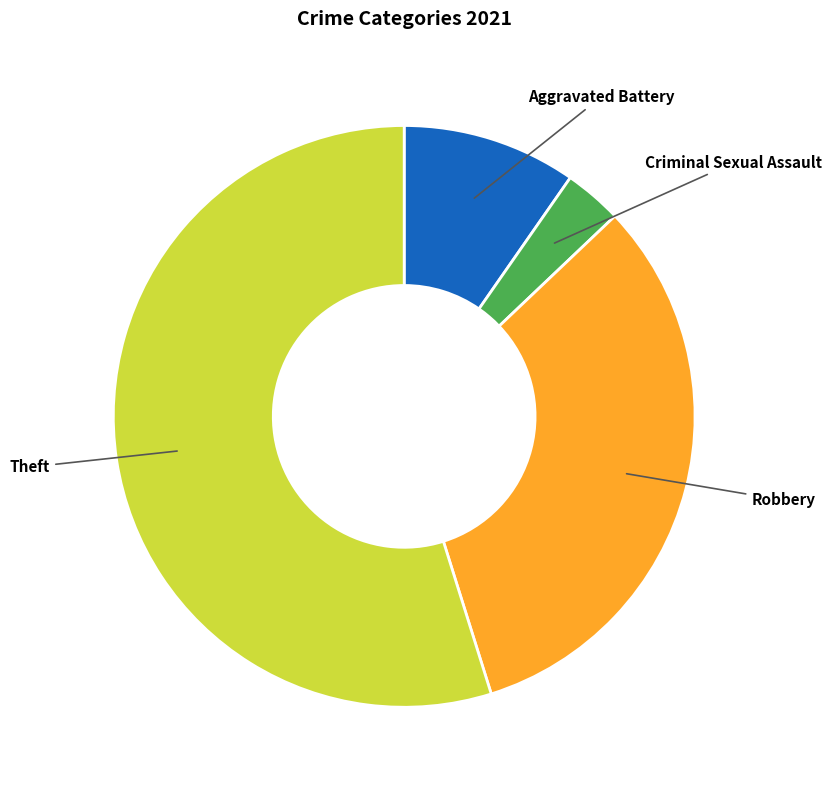

What is the largest slice in the pie chart?

Theft